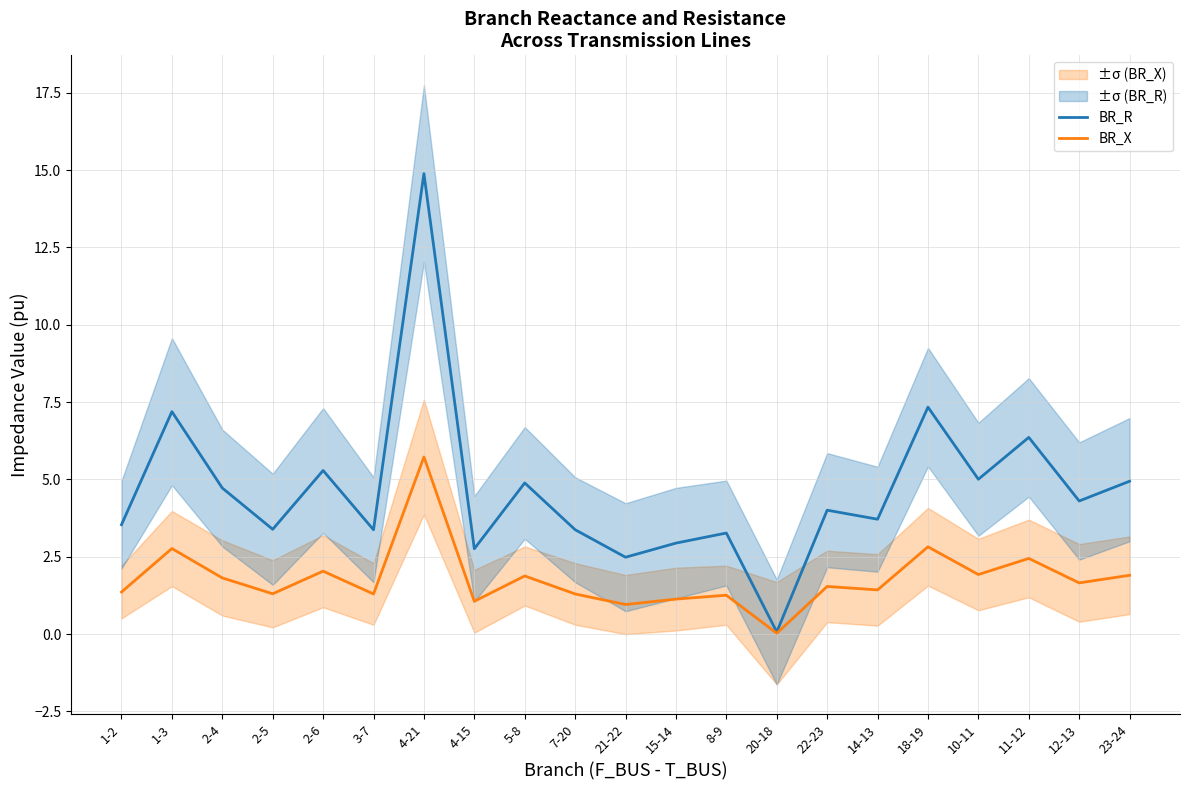

What are all the series names shown in the legend?

BR_R, BR_X